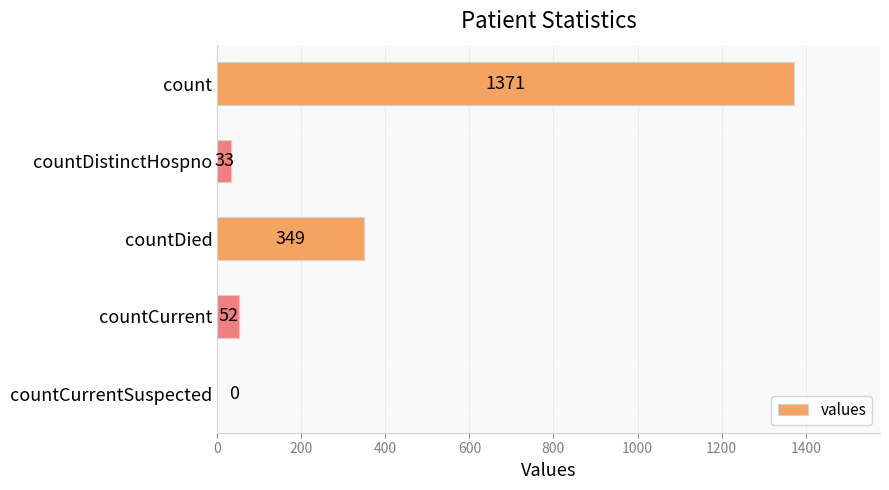

Reading top to bottom, transcribe all the data shown in this chart.

count=1371	countDistinctHospno=33	countDied=349	countCurrent=52	countCurrentSuspected=0